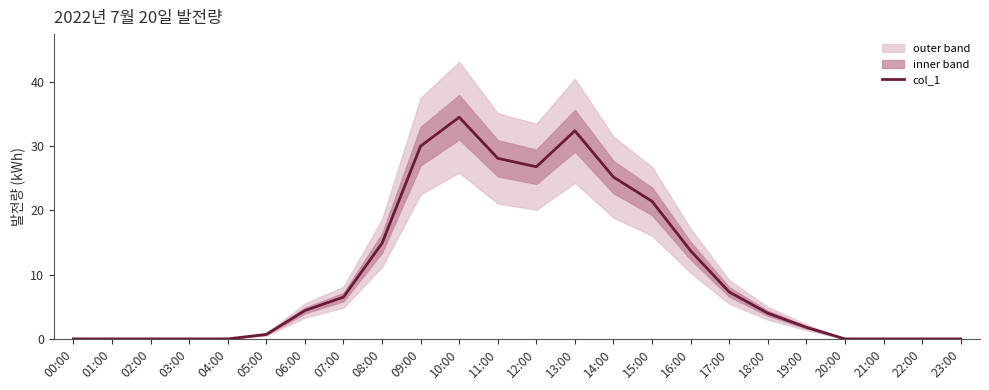

Rank the categories by value from lowest to highest.

00:00, 01:00, 02:00, 03:00, 04:00, 20:00, 21:00, 22:00, 23:00, 05:00, 19:00, 18:00, 06:00, 07:00, 17:00, 16:00, 08:00, 15:00, 14:00, 12:00, 11:00, 09:00, 13:00, 10:00